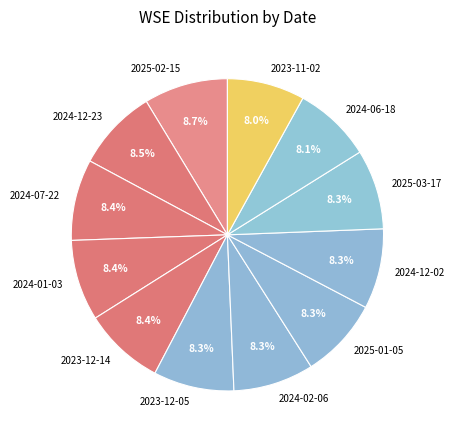

Do 2024-01-03 and 2024-07-22 together represent more than half of the pie?

No